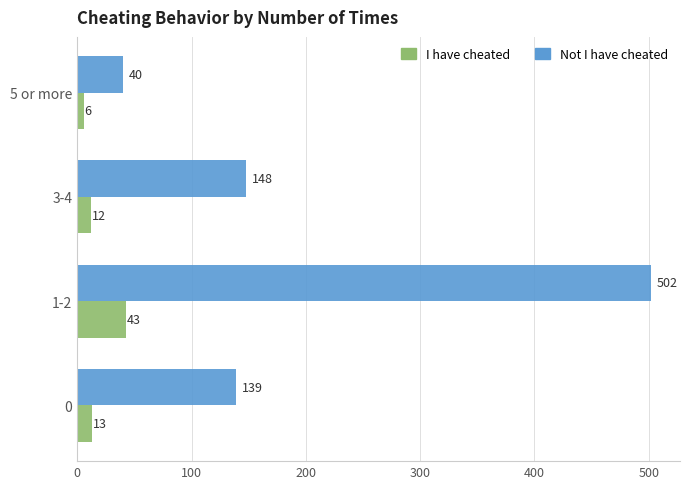

What are all the series names shown in the legend?

I have cheated, Not I have cheated